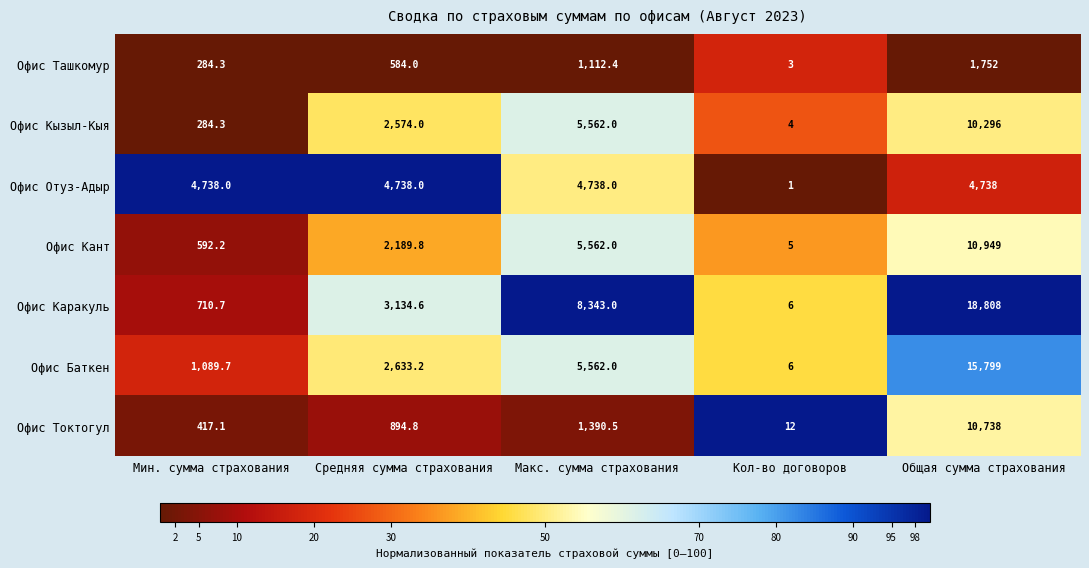

Which series has the widest spread of values?

Офис Каракуль